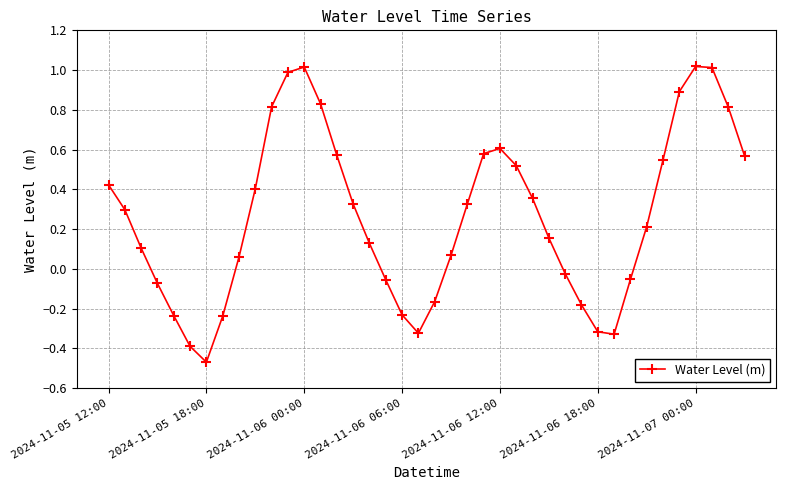

What is the sum of all values?

10.5